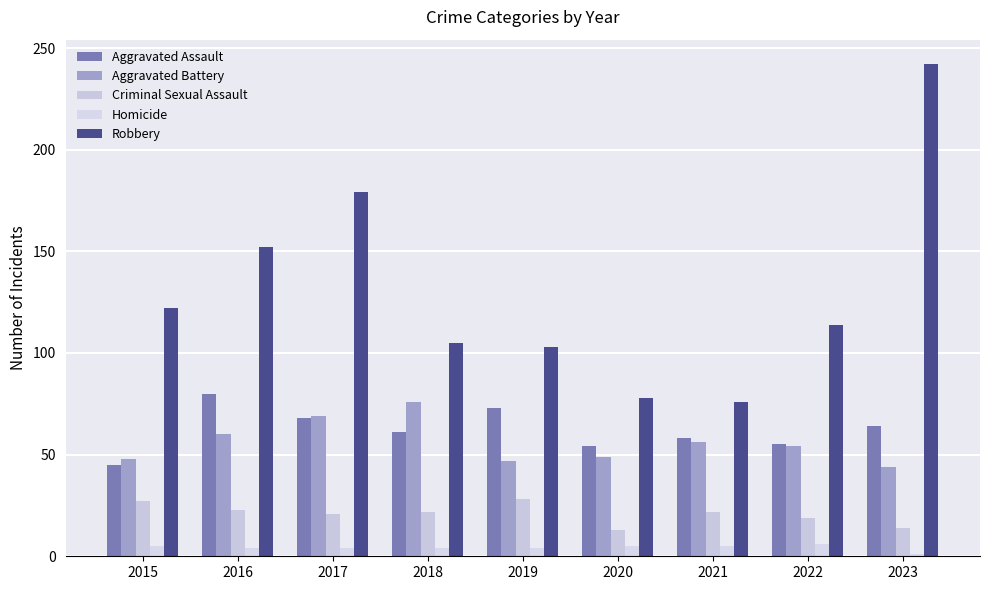

How many series are shown in this chart?

5